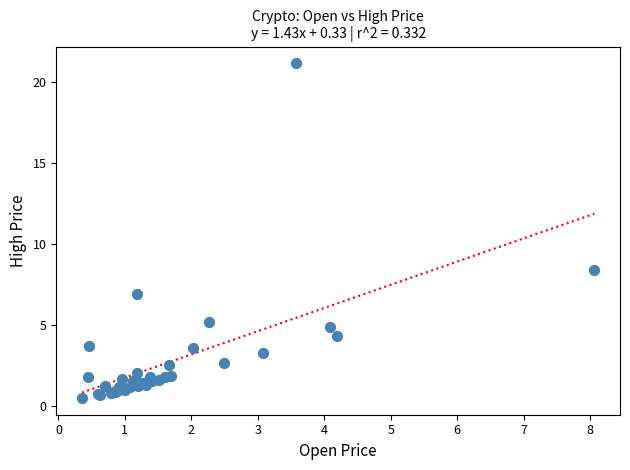

What Y value in the scatter plot is closest to 10?

8.4